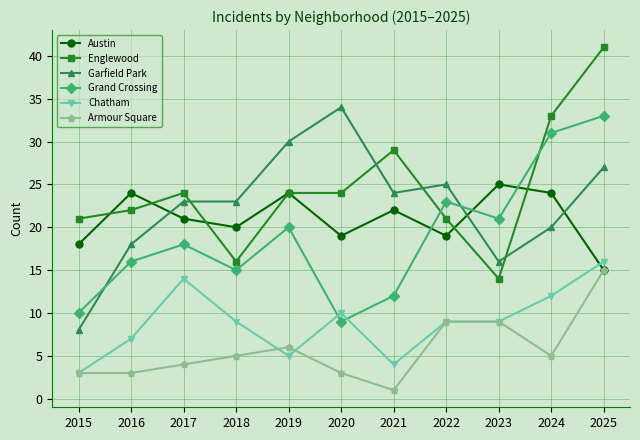

Between 2023 and 2024, which series saw the biggest shift?

Englewood